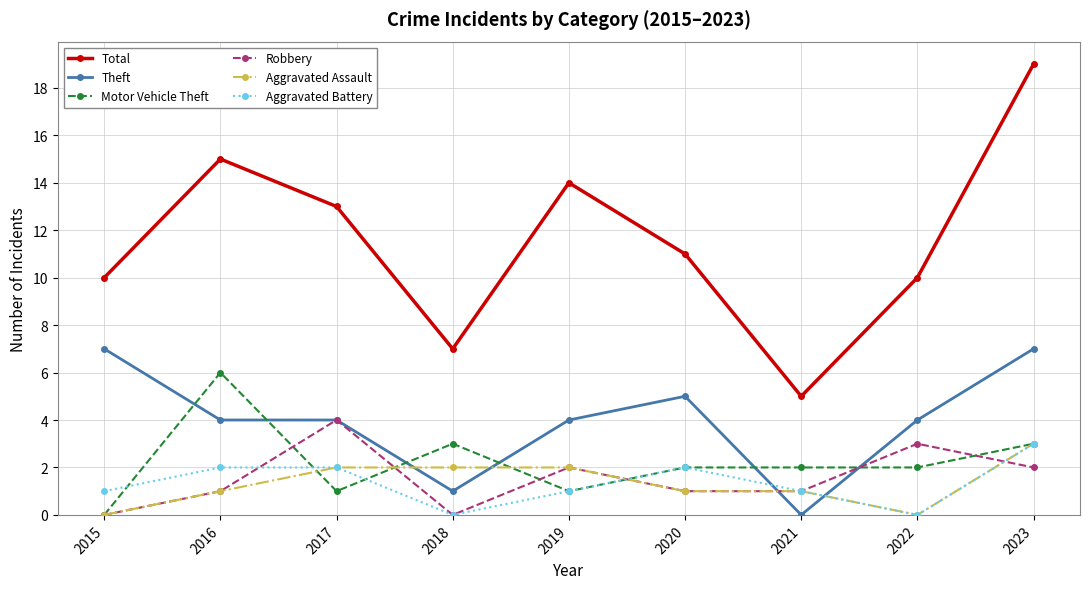

Which series changed the most between 2017 and 2022?

Total